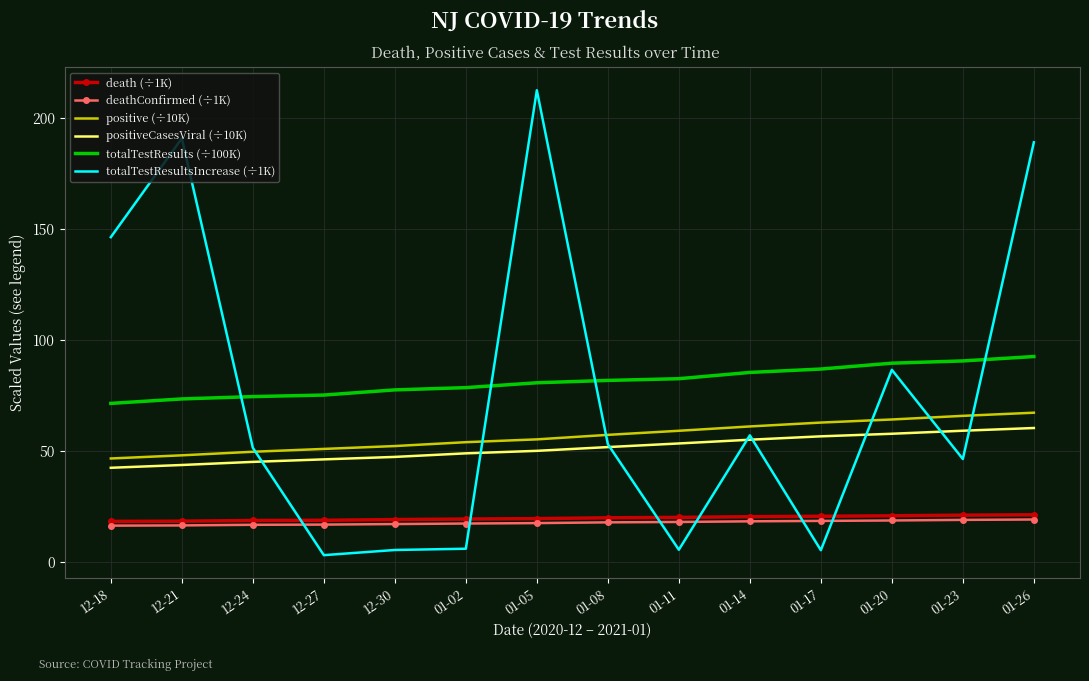

What is the spread (max minus min) of values at 01-05?

195.3